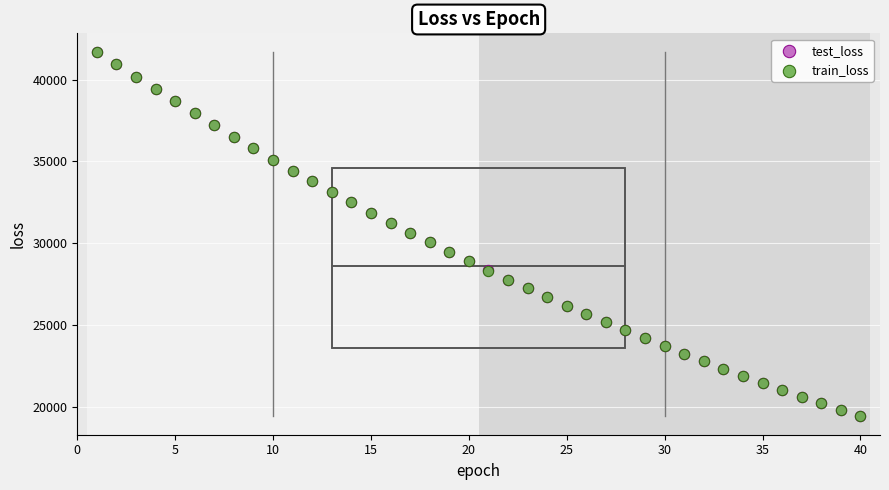

What are all the series names shown in the legend?

test_loss, train_loss